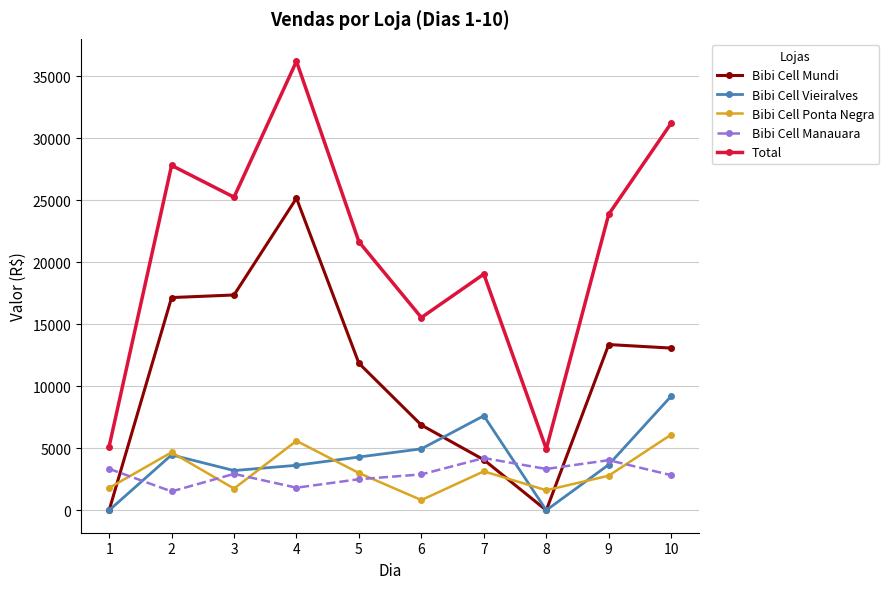

Where is the first local minimum for Total?

3